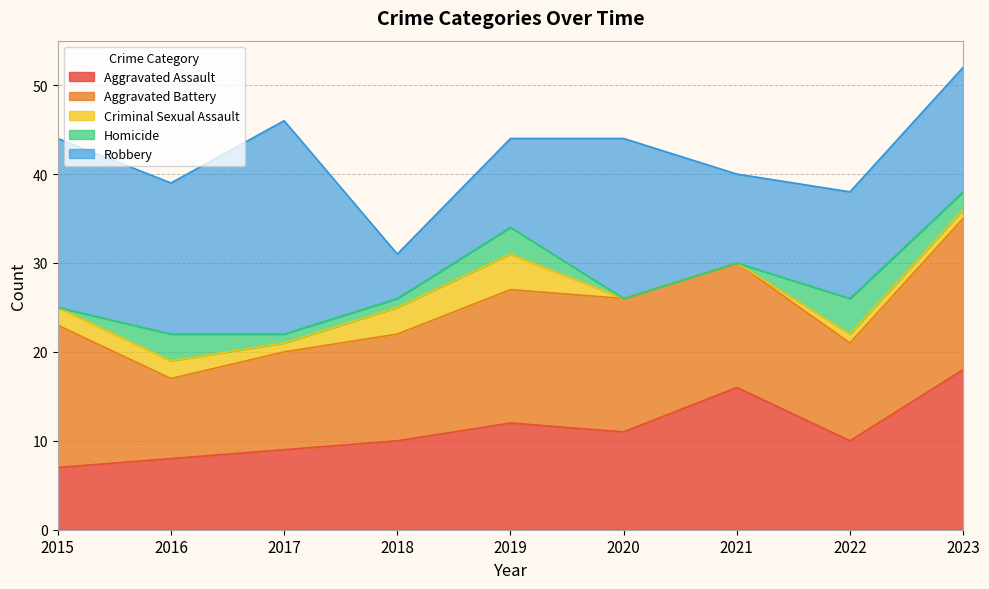

How many lines are shown in the chart?

5